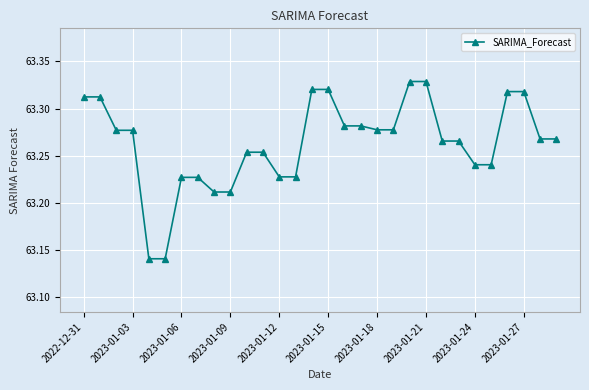

How many data points does each series have?

30